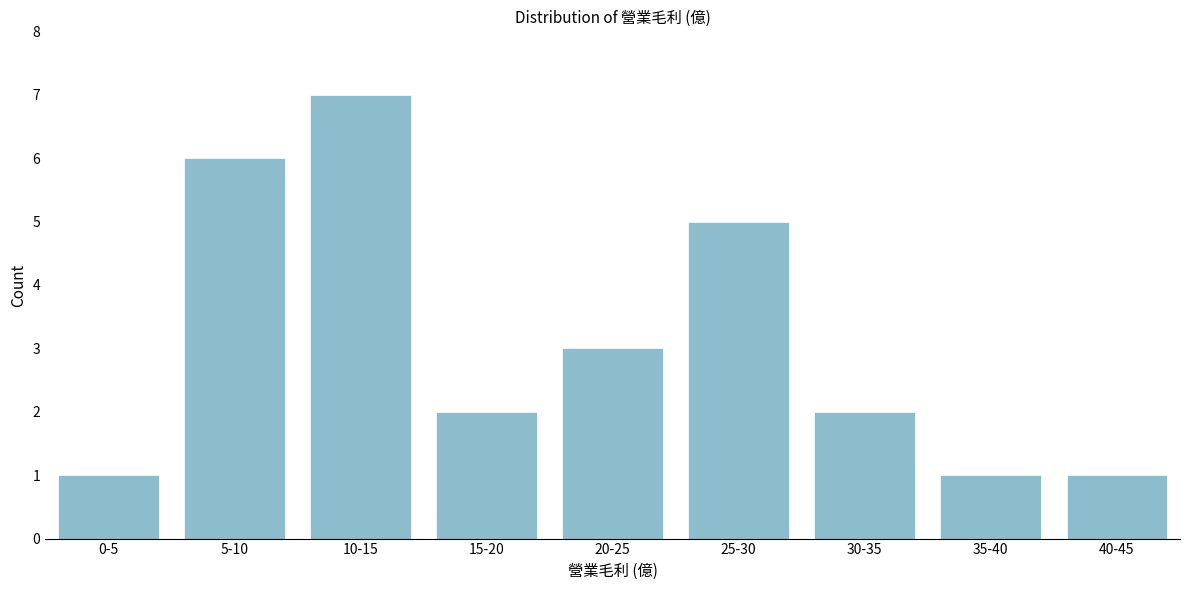

Reading left to right, extract all data points from this chart.

1	6	7	2	3	5	2	1	1